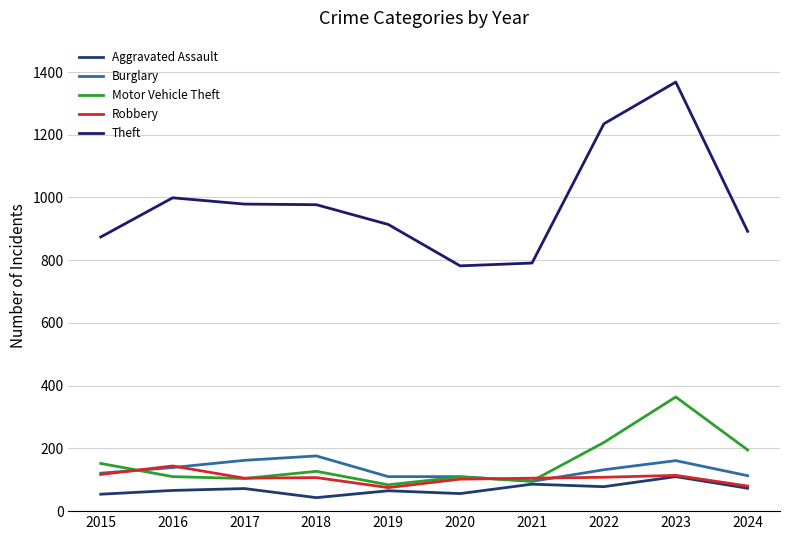

Is this an area chart (filled region under the line)?

No